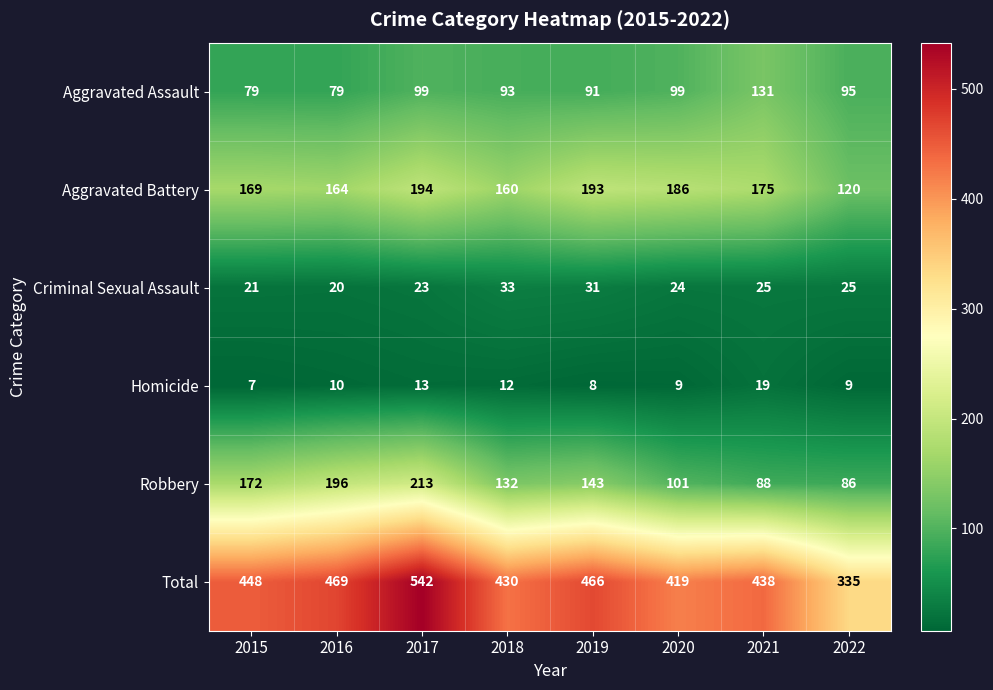

At 2020, list the series in order from largest to smallest.

Total, Aggravated Battery, Robbery, Aggravated Assault, Criminal Sexual Assault, Homicide